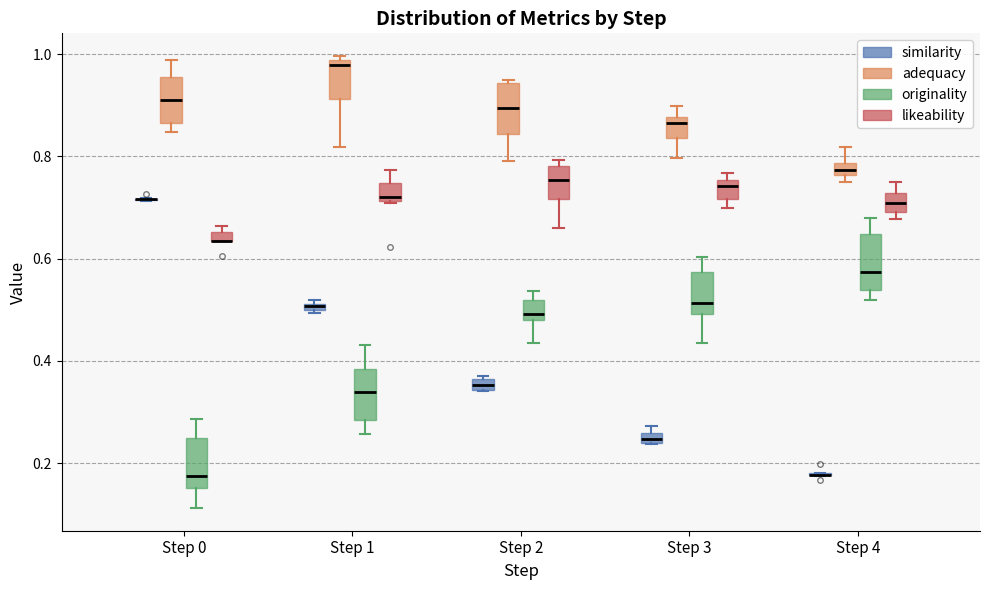

Where is the lower edge of the box for Step 4 (likeability) on the y-axis? The values are not printed on the chart, so give them approximately, as read against the axis.

0.70